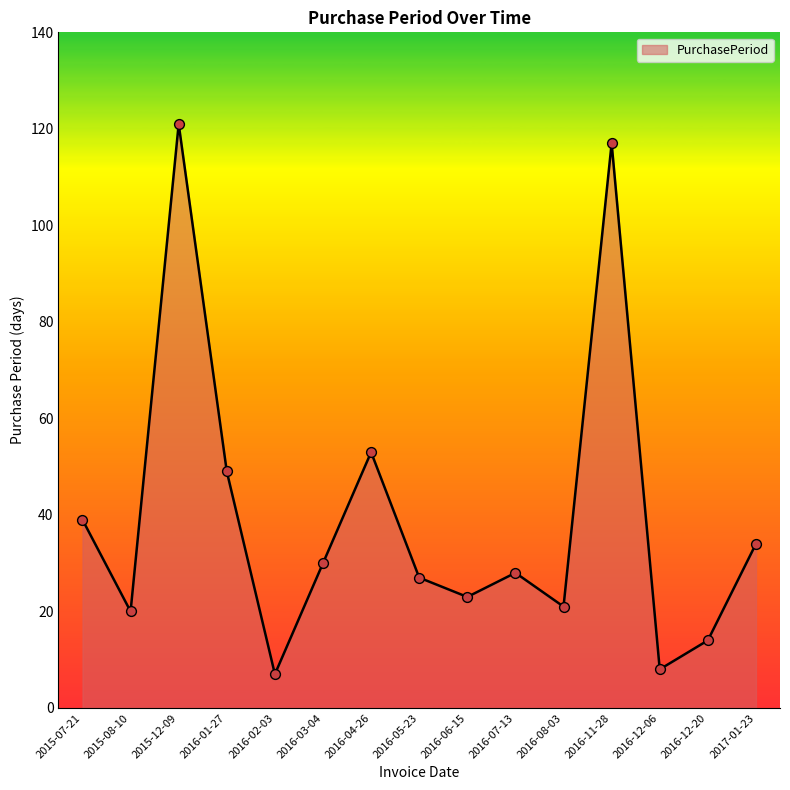

What is the change in value from 2016-07-13 to 2016-08-03?

-7